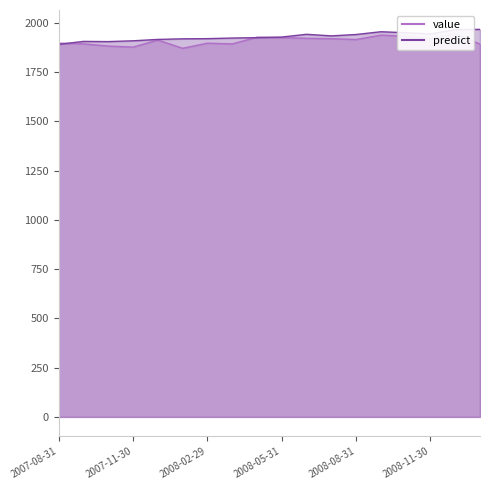

What is the average value of the value series?

1909.0